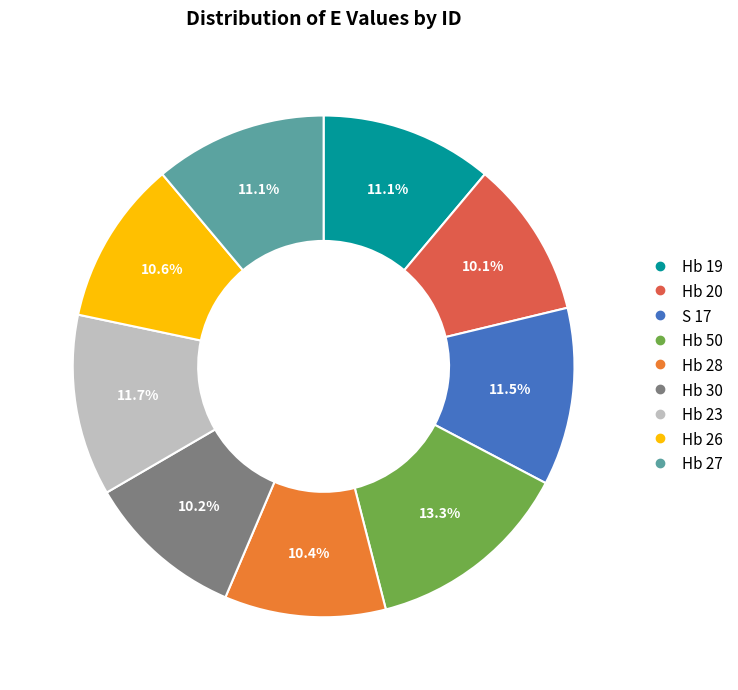

Approximately how many times larger is the value at Hb 27 compared to Hb 19?

1.0